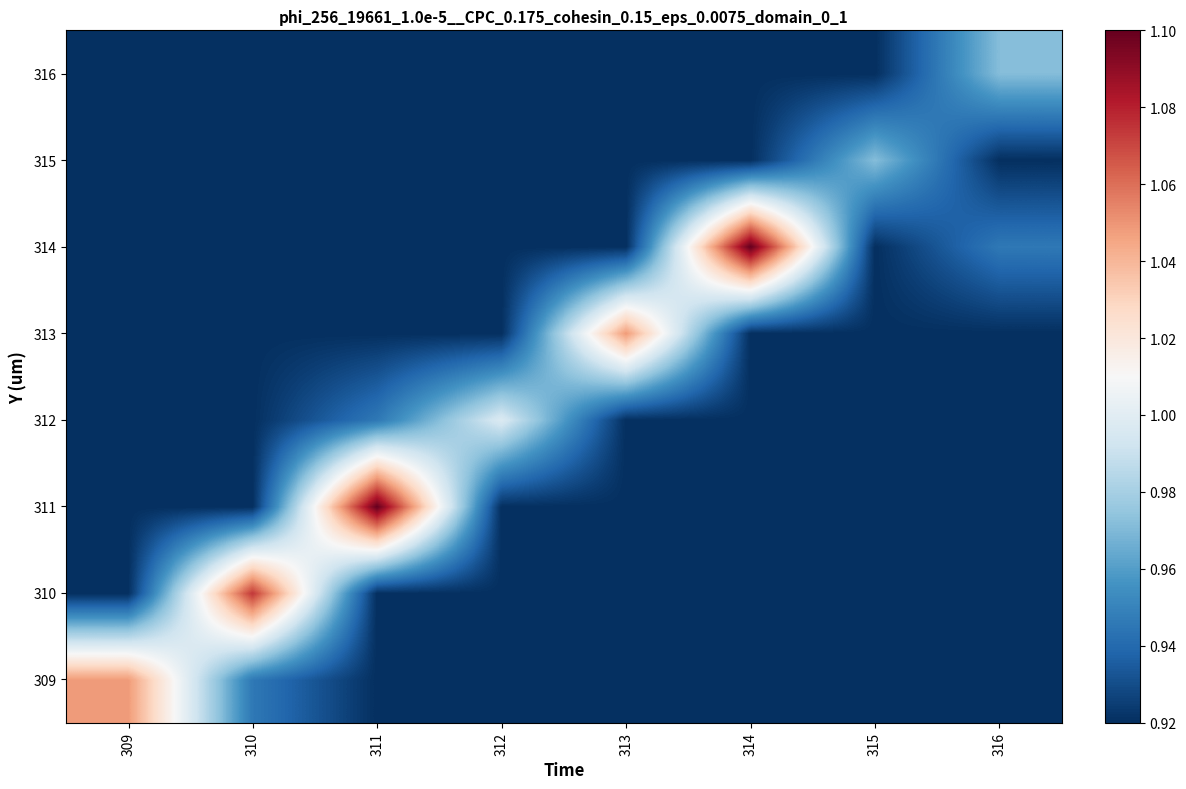

Reading left to right, transcribe all the data shown in this chart.

309: 309=1.0	310=0.9	311=0.9	312=0.9	313=0.9	314=0.9	315=0.9	316=0.9
310: 309=0.9	310=1.1	311=0.9	312=0.9	313=0.9	314=0.9	315=0.9	316=0.9
311: 309=0.9	310=0.9	311=1.1	312=0.9	313=0.9	314=0.9	315=0.9	316=0.9
312: 309=0.9	310=0.9	311=0.9	312=1.0	313=0.9	314=0.9	315=0.9	316=0.9
313: 309=0.9	310=0.9	311=0.9	312=0.9	313=1.0	314=0.9	315=0.9	316=0.9
314: 309=0.9	310=0.9	311=0.9	312=0.9	313=0.9	314=1.1	315=0.9	316=0.9
315: 309=0.9	310=0.9	311=0.9	312=0.9	313=0.9	314=0.9	315=1.0	316=0.9
316: 309=0.9	310=0.9	311=0.9	312=0.9	313=0.9	314=0.9	315=0.9	316=1.0